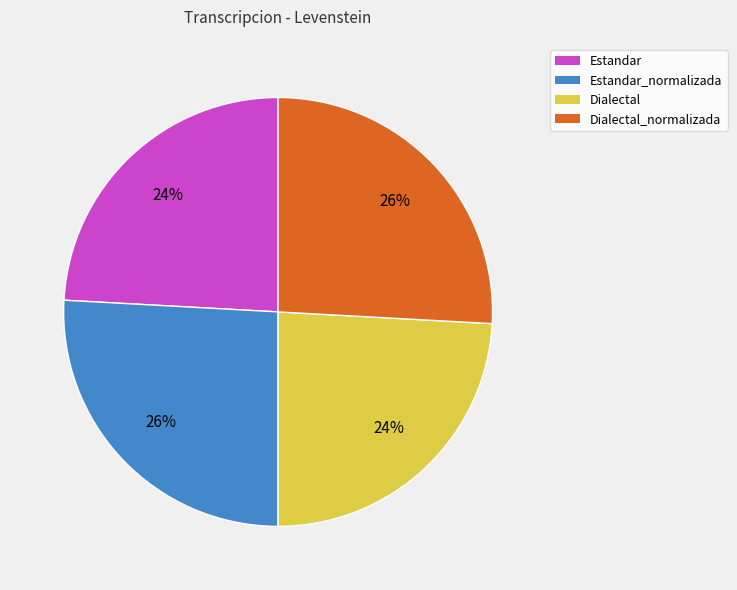

To the nearest percent, what is the average slice percentage?

25%